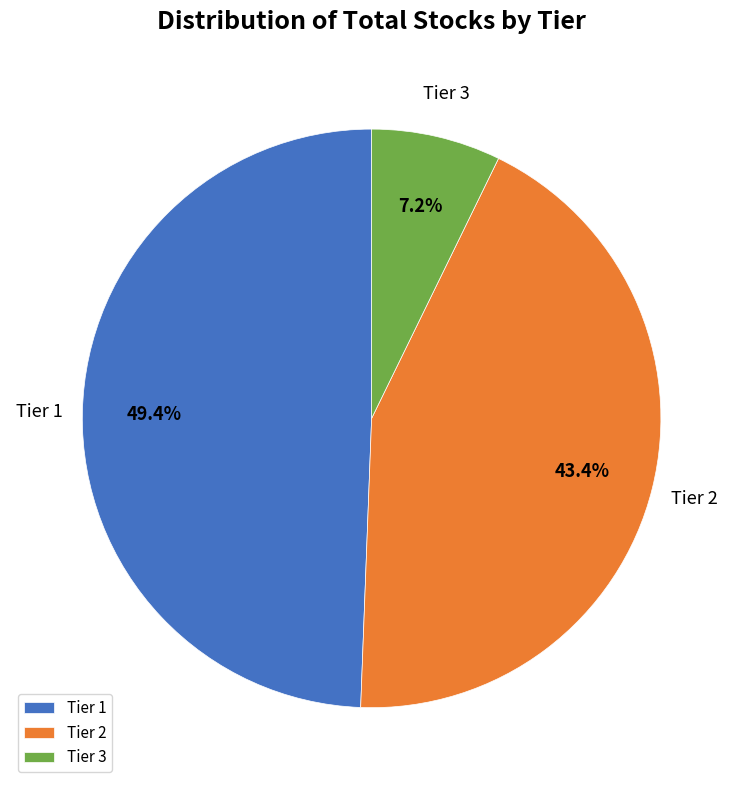

Rank the categories by value from lowest to highest.

Tier 3, Tier 2, Tier 1